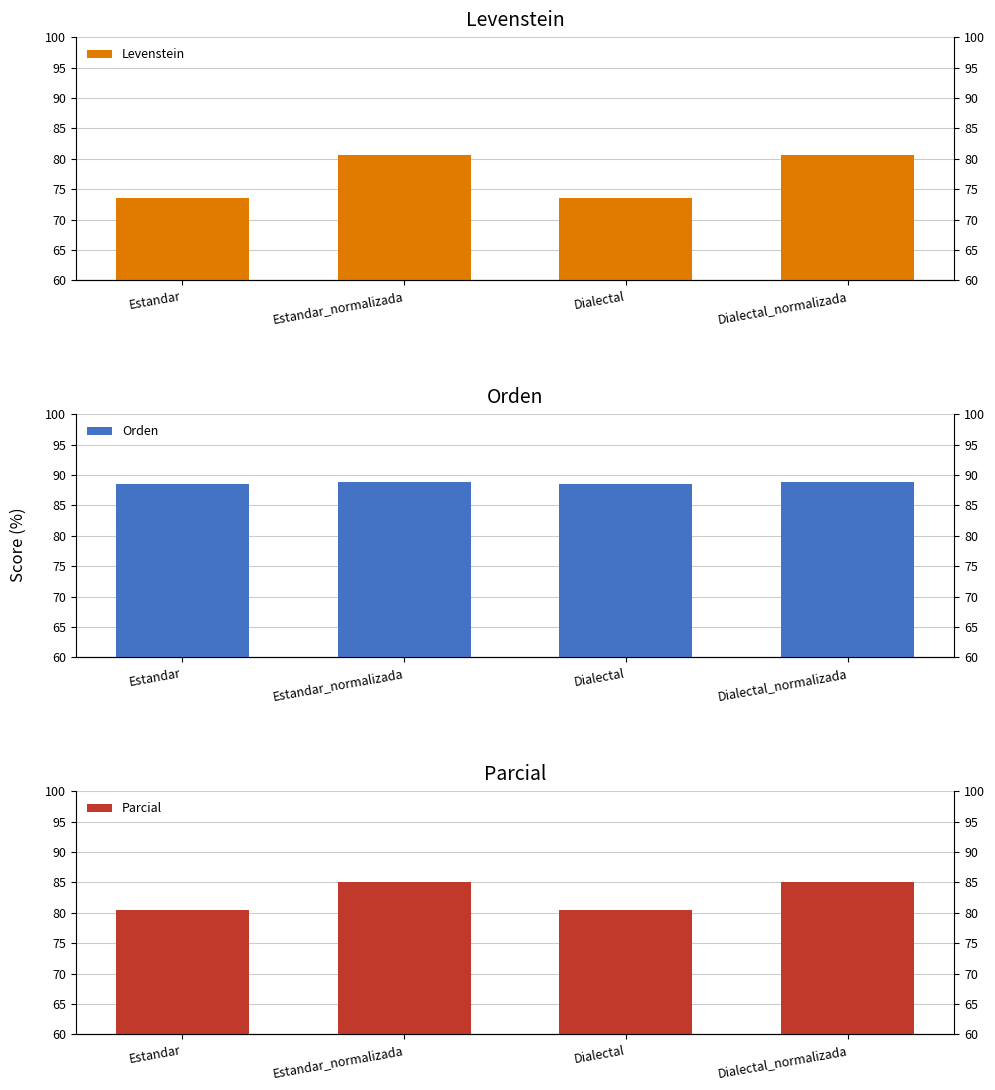

What is the difference between the highest and lowest values at Dialectal?

15.0